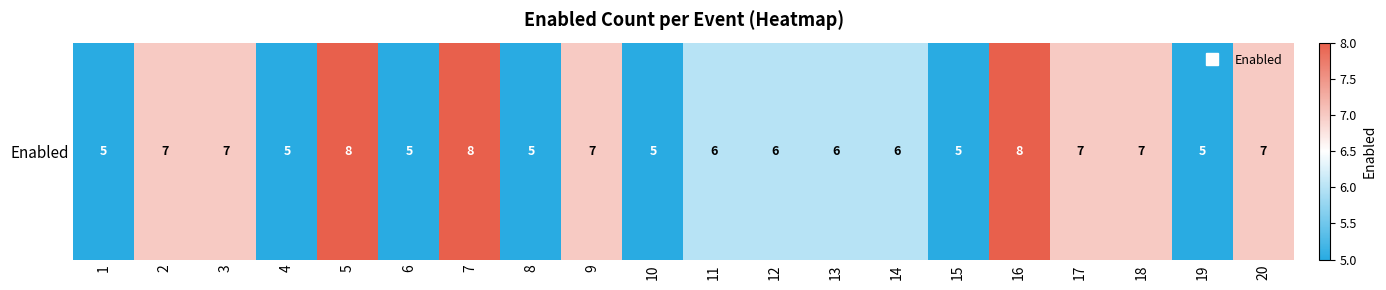

Which category has the highest value across all series?

5